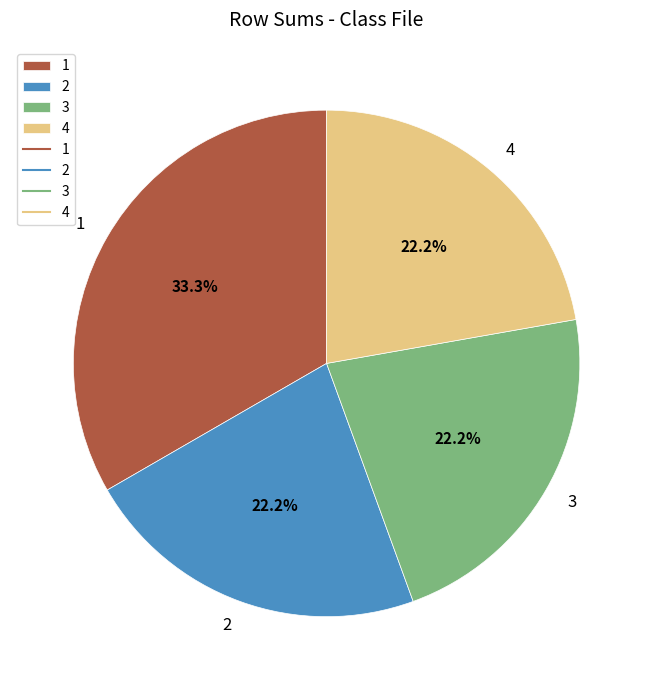

Does any single category account for the majority?

No